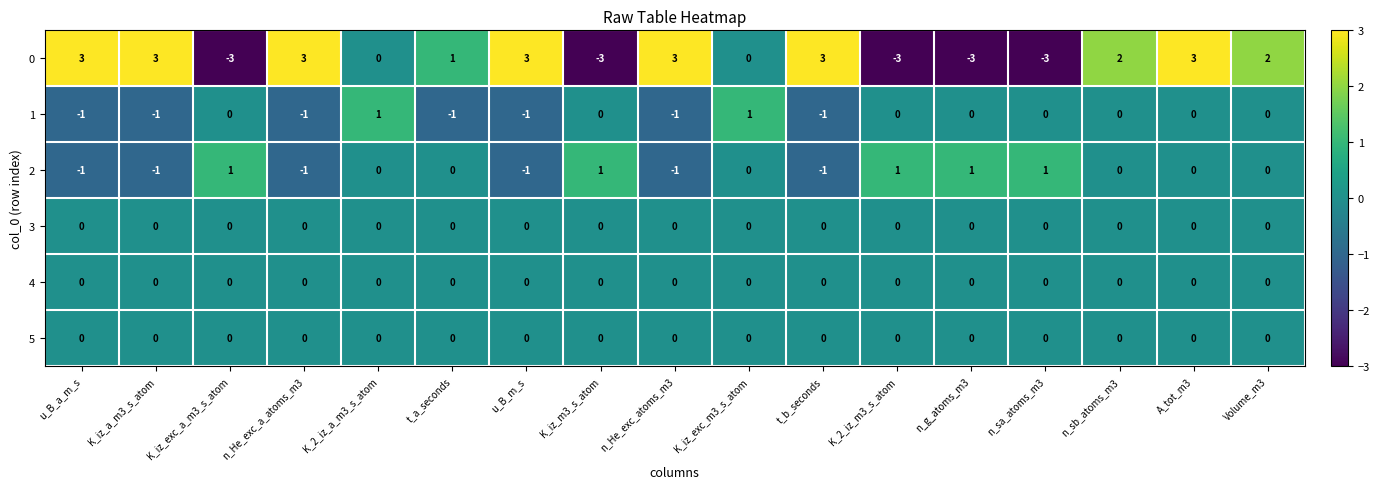

What is the minimum value shown in the chart?

-3